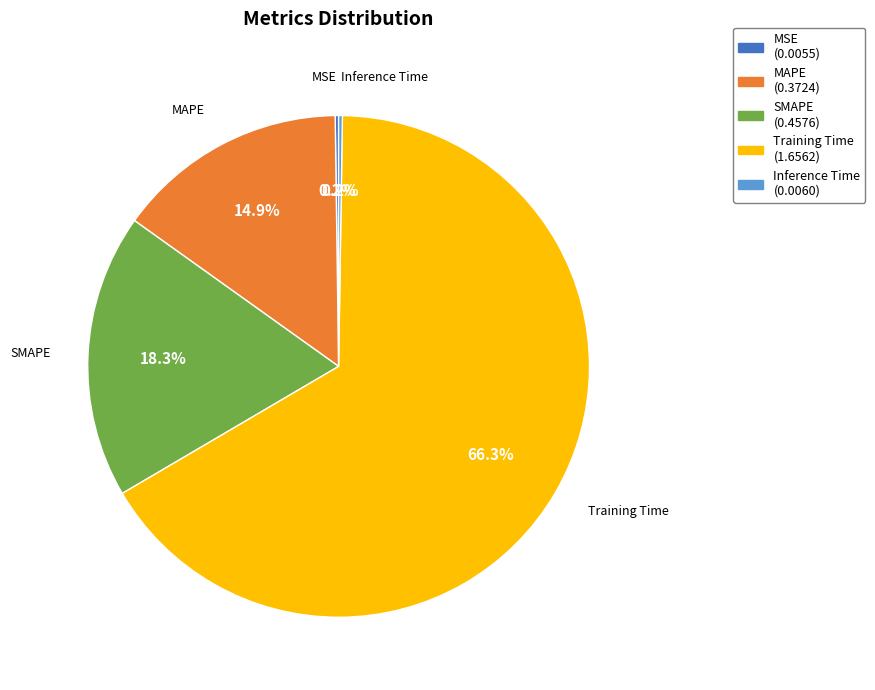

True or false: SMAPE accounts for 18% of the total.

True